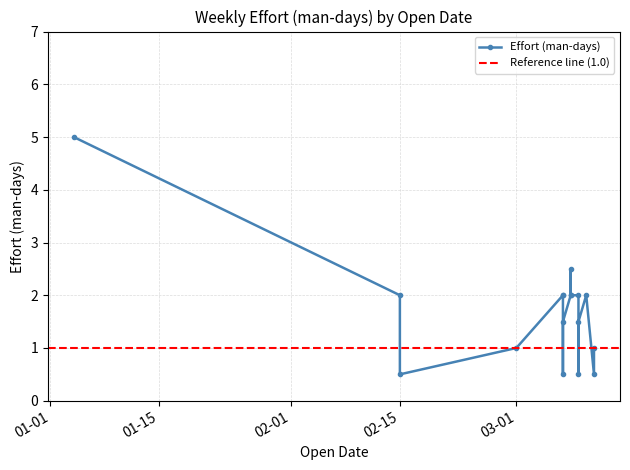

True or false: there are more than 1 points higher than both neighbors.

True